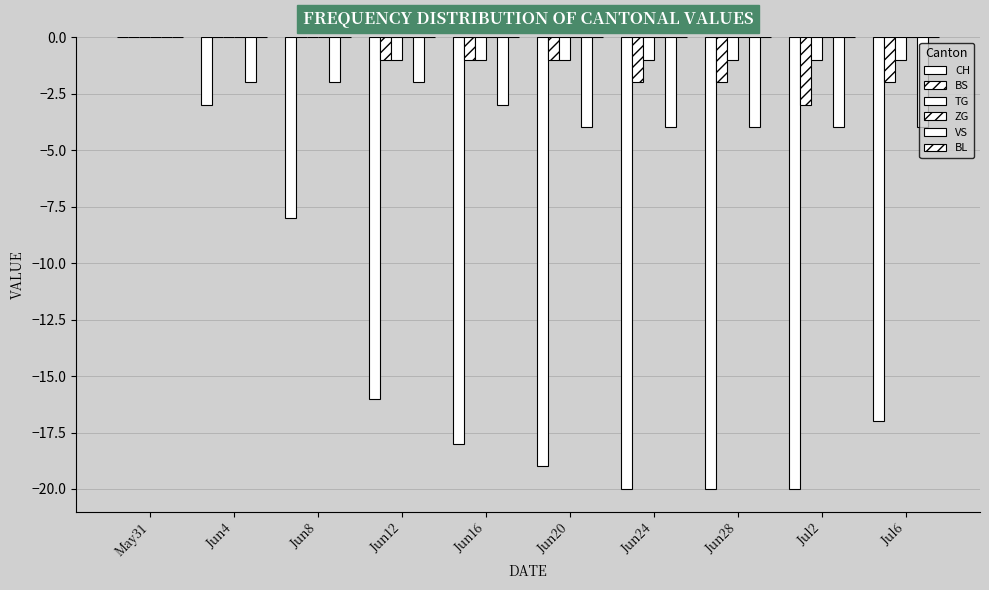

Are the bars grouped side by side (vs. stacked)?

Yes